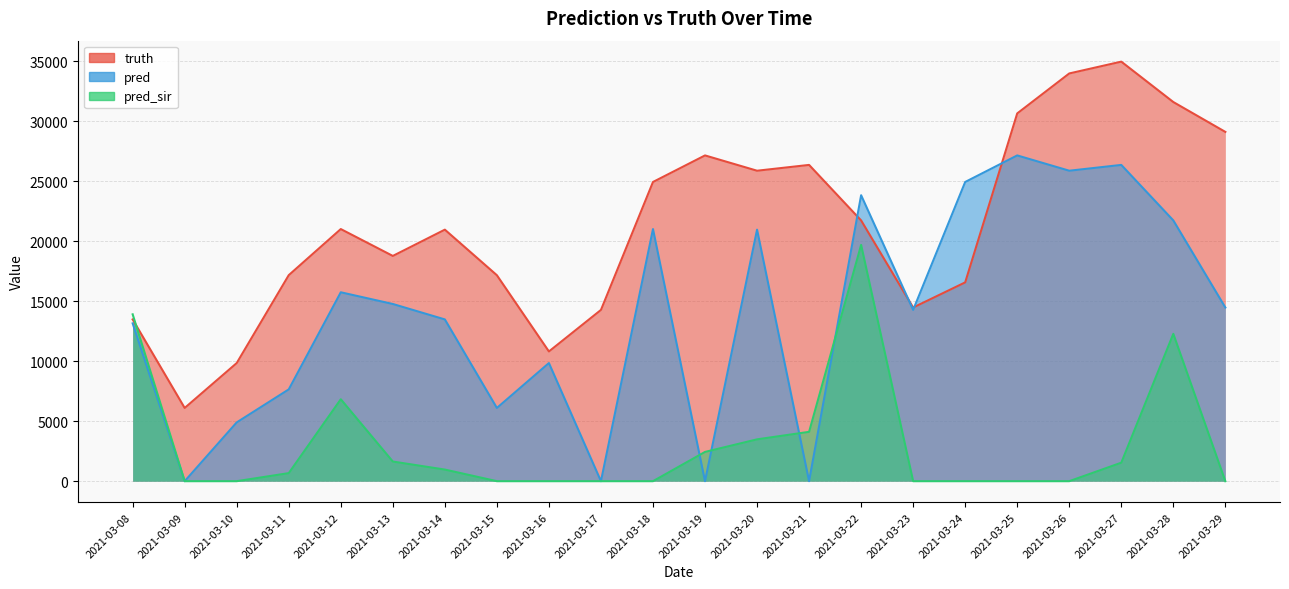

Reading left to right, what are all the values shown in this chart?

truth: 13488.0	6106.0	9851.0	17180.0	21023.0	18782.0	20973.0	17173.0	10817.0	14281.0	24949.0	27163.0	25887.0	26371.0	21743.0	14481.0	16577.0	30666.0	33998.0	34983.0	31614.0	29124.0
pred: 13159.6	0.0	4902.0	7654.0	15751.0	14775.0	13488.0	6106.0	9851.0	0.0	21023.0	0.0	20973.0	0.0	23844.6	14281.0	24949.0	27163.0	25887.0	26371.0	21743.0	14481.0
pred_sir: 13913.8	0.0	0.0	672.0	6832.0	1638.0	968.0	0.0	0.0	0.0	0.0	2440.0	3488.0	4114.0	19701.0	0.0	0.0	0.0	0.0	1541.0	12286.0	0.0